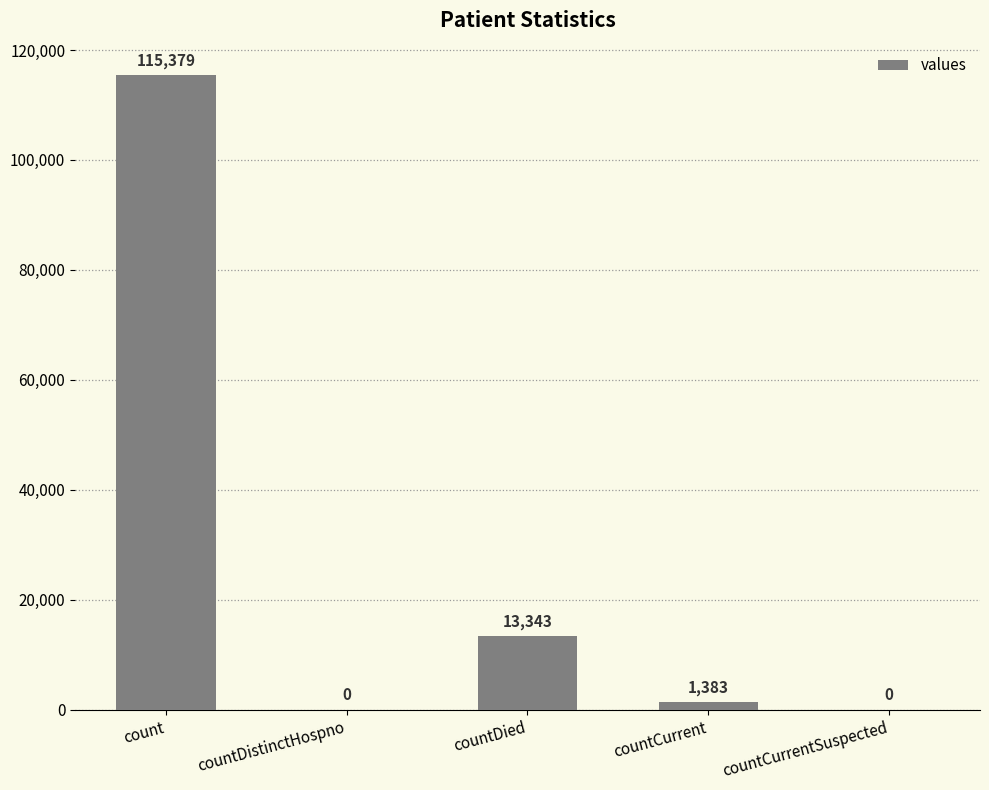

Between countDistinctHospno and count, which is larger?

count